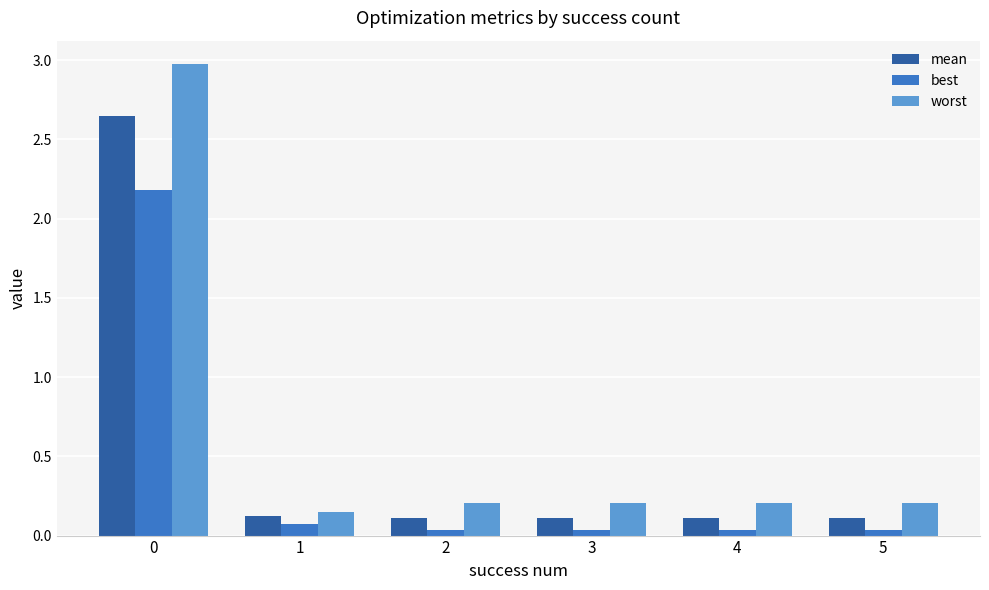

Which series has the widest spread of values?

worst